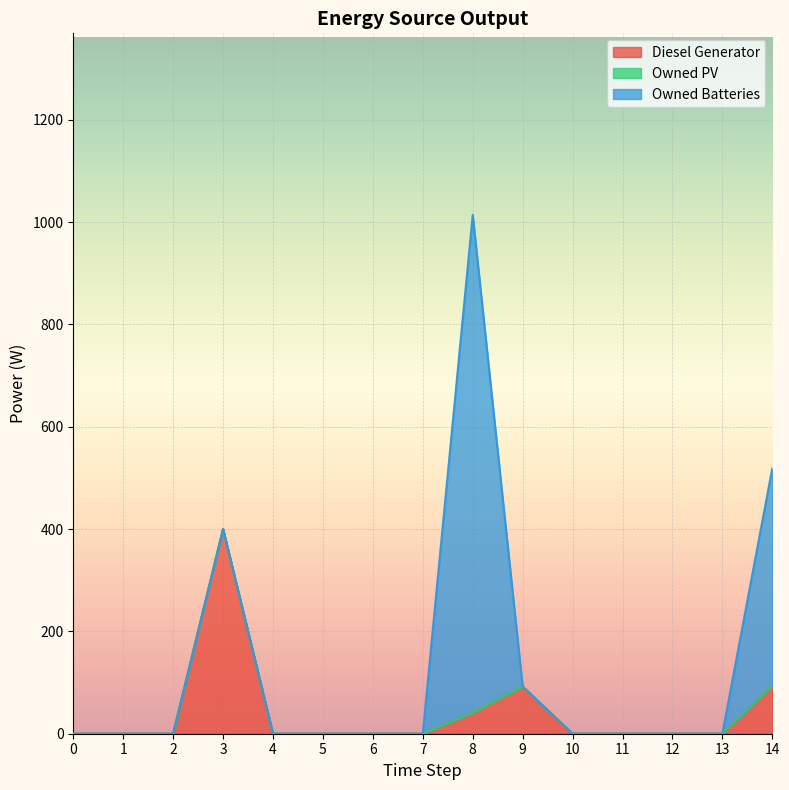

True or false: Owned Batteries has a value of -313 at 11.

False